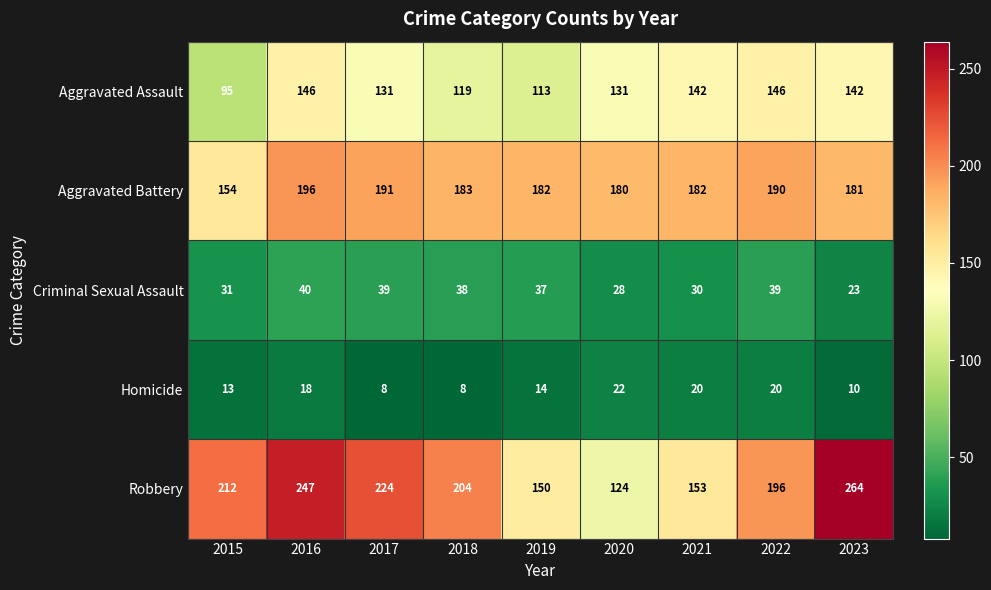

What is the total value across all series at 2018?

552